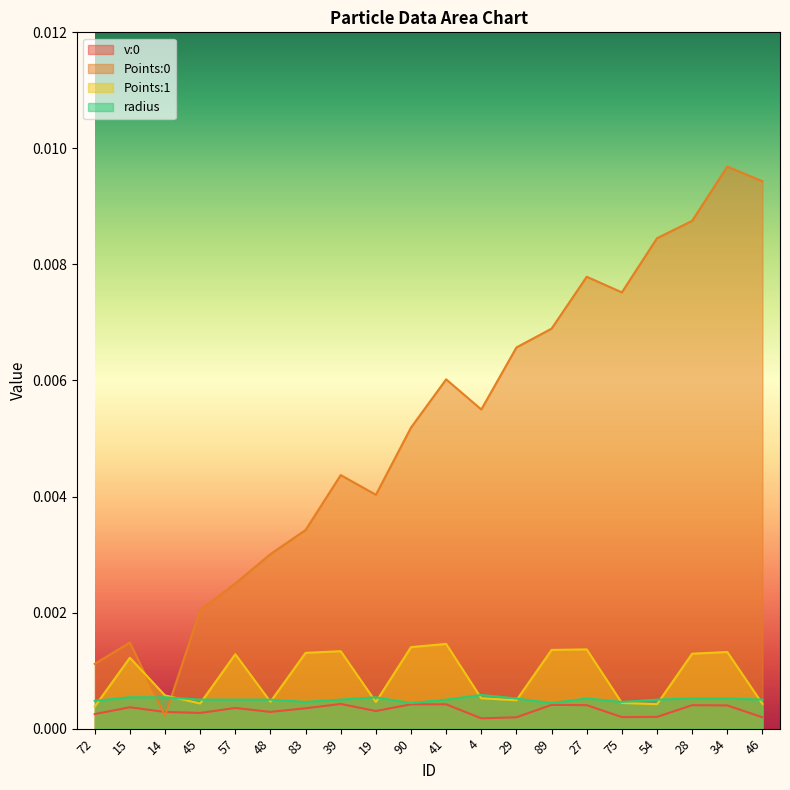

Is it true that Points:1 equals 0.0 at 29?

False